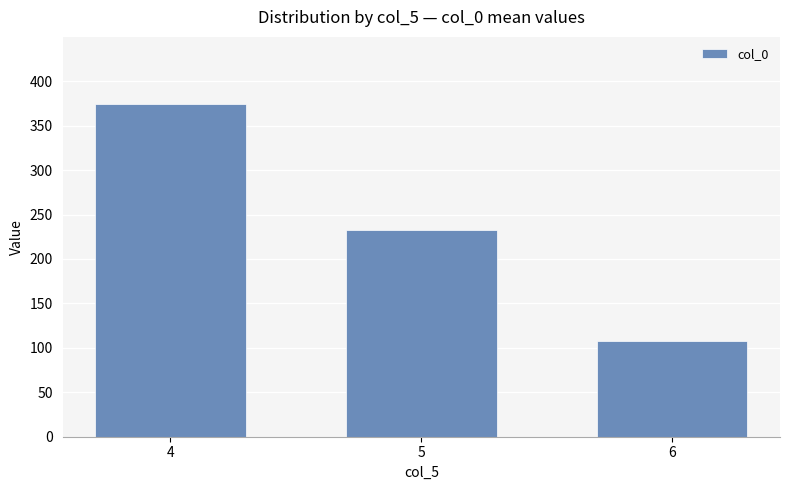

True or false: the data shows 108.0 at 6.

True